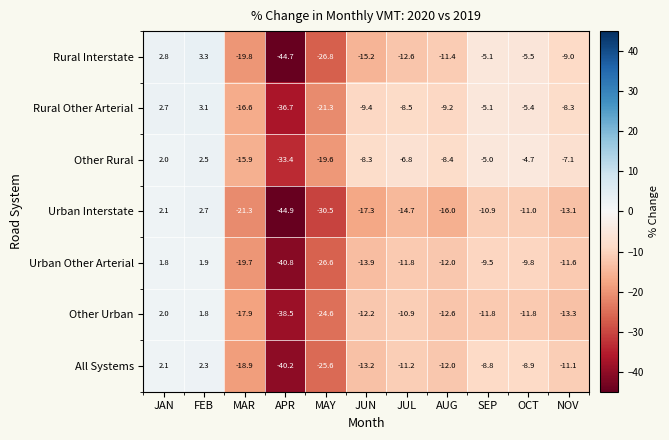

Which series changed the most between JAN and MAR?

Urban Interstate